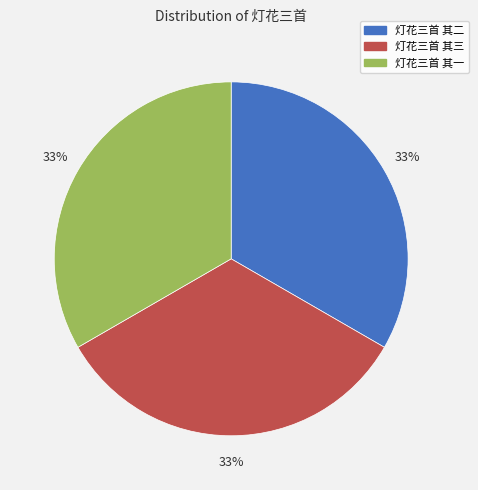

Is there a majority slice in this chart?

No